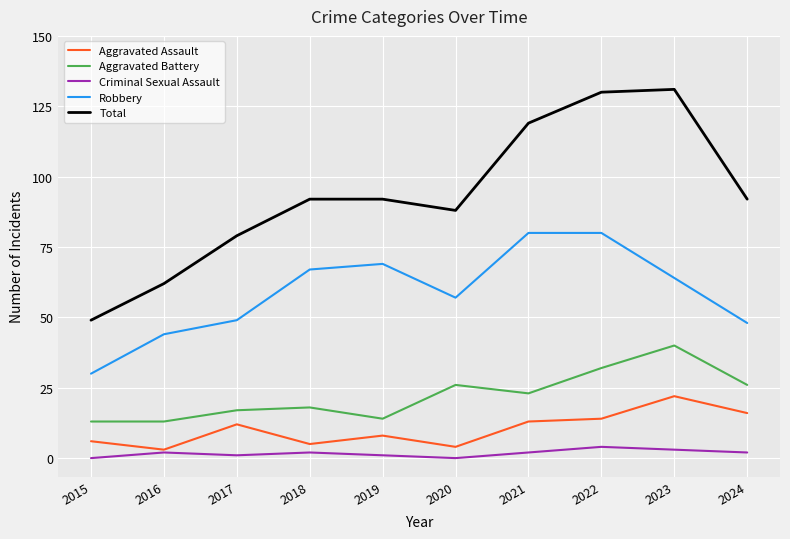

Between 2017 and 2019, which series saw the biggest shift?

Robbery